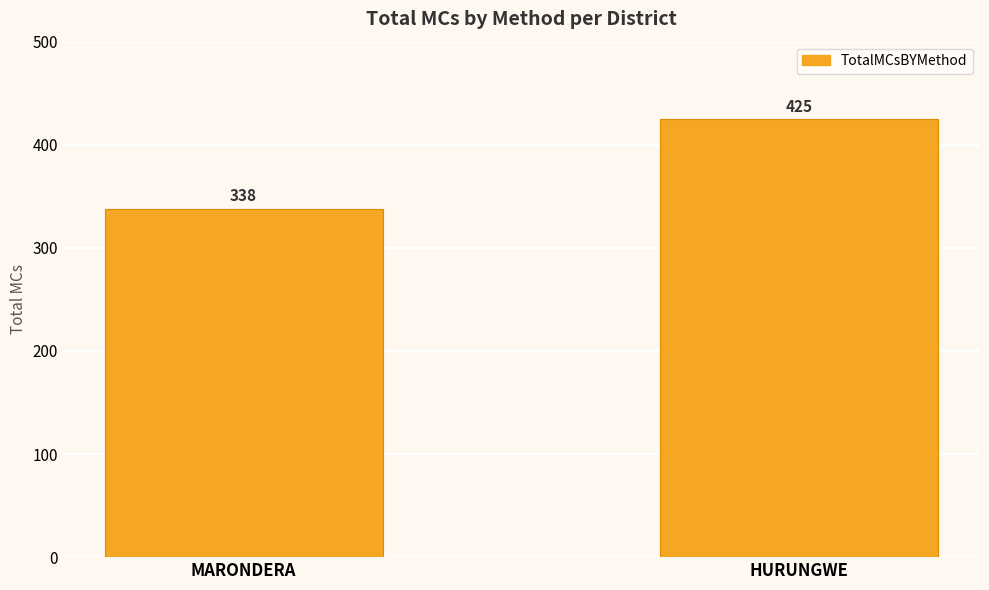

Between MARONDERA and HURUNGWE, which is larger?

HURUNGWE